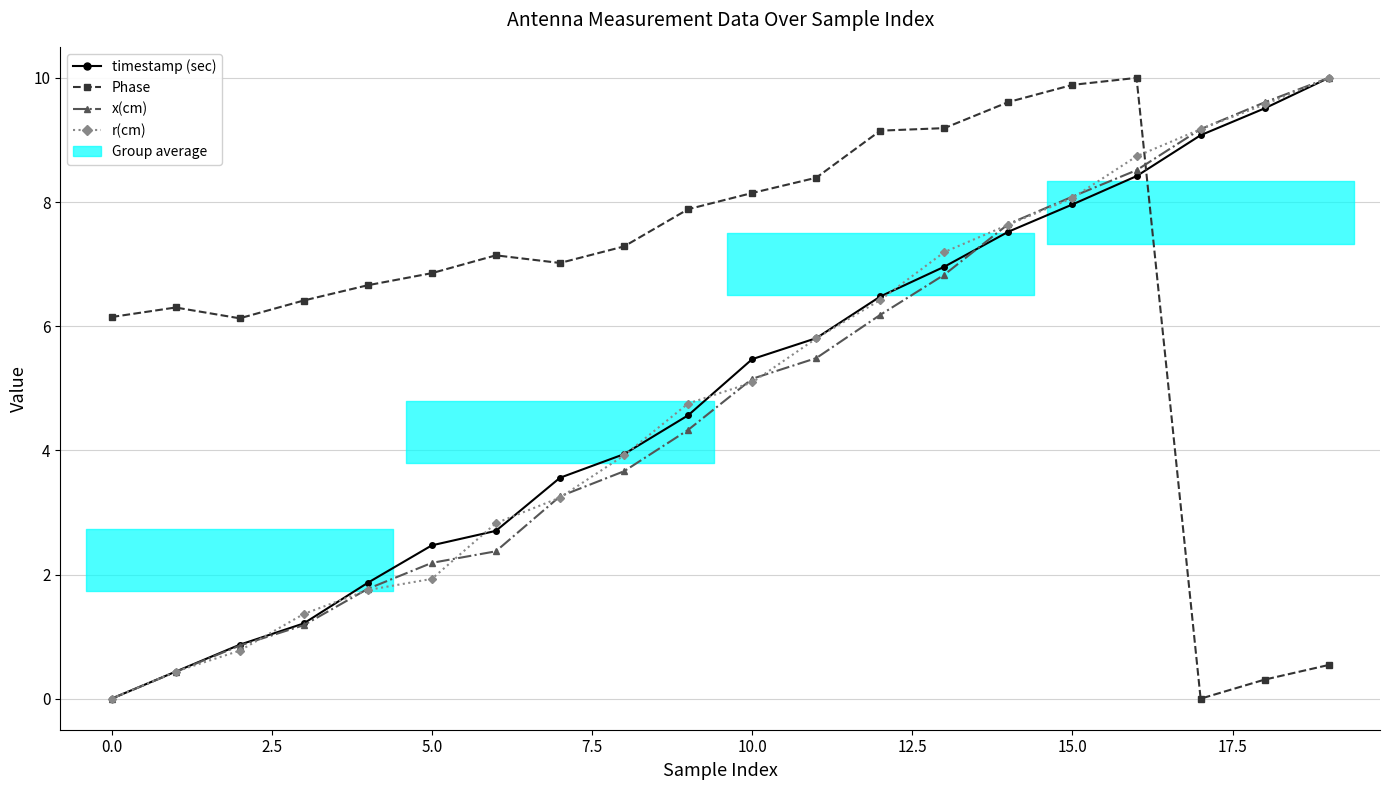

Rank the series by their maximum value, from lowest to highest.

timestamp (sec), Phase, x(cm), r(cm)